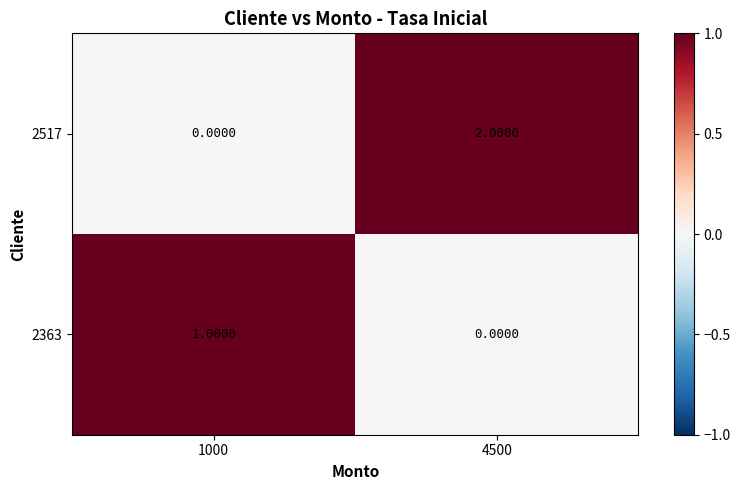

Is the value of 2517 at 1000 greater than the value of 2363 at 1000?

No